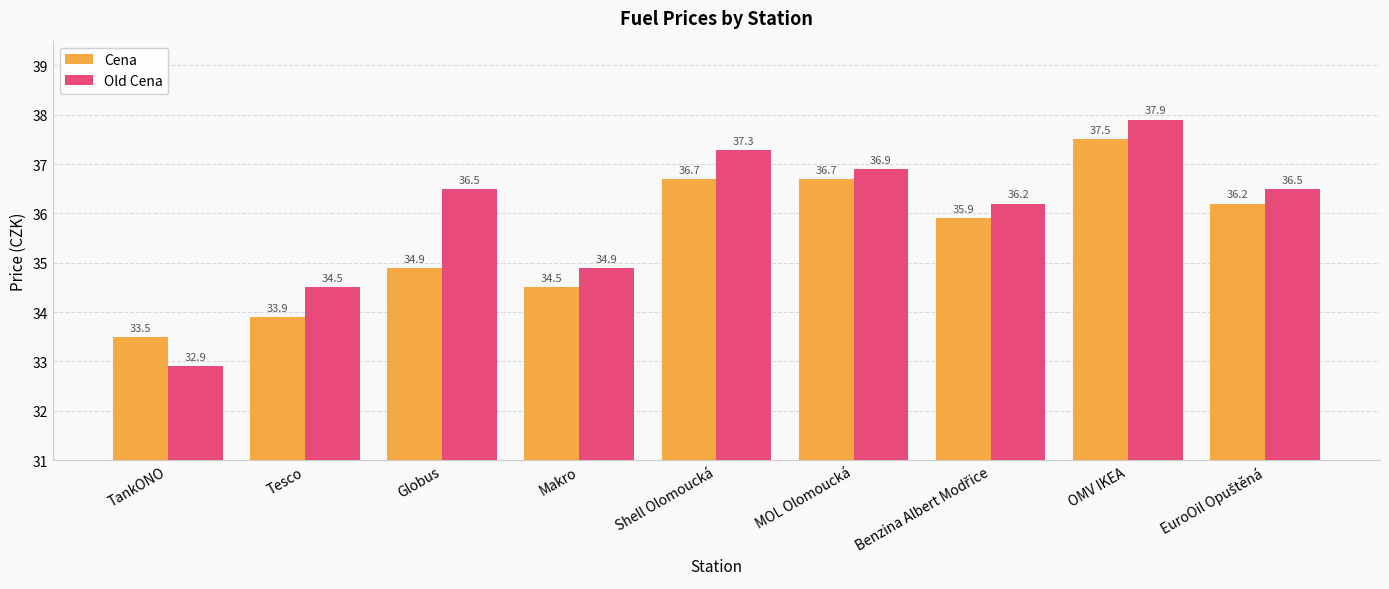

Is the value of Old Cena at TankONO greater than the value of Cena at Globus?

No